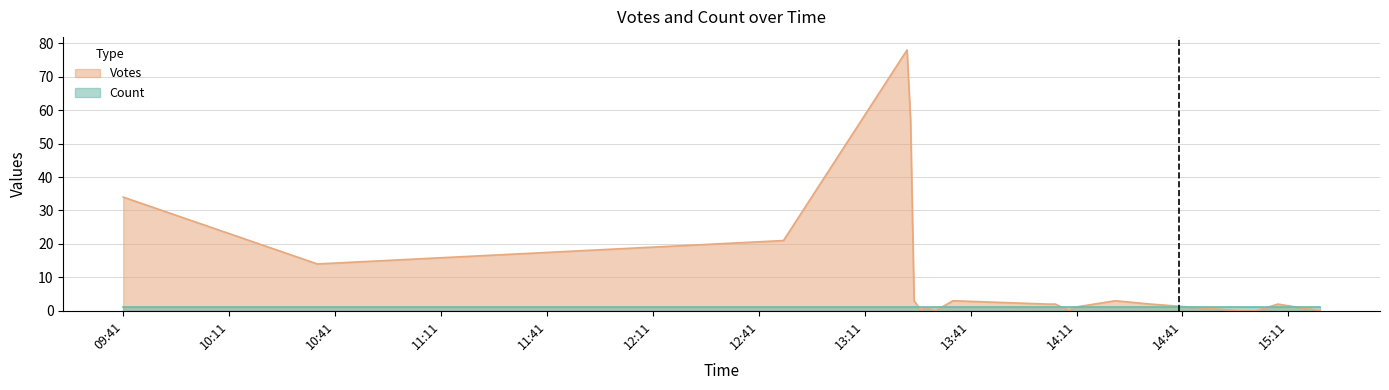

What is the label of the 11th point from the right?

2019-10-02 13:36